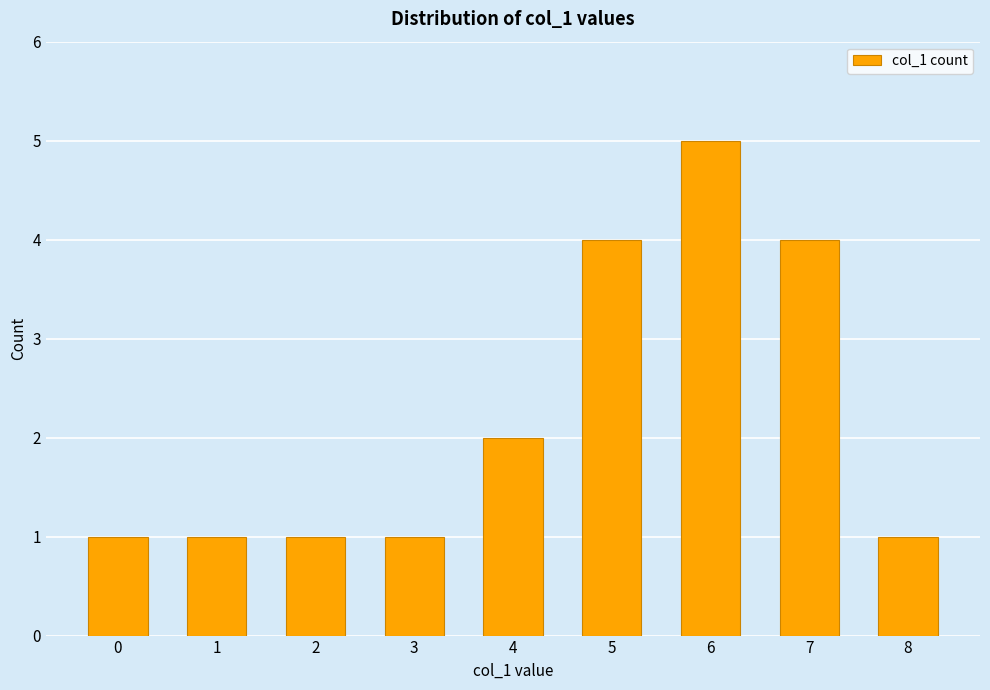

What is the value of the 3rd bar from the left?

1